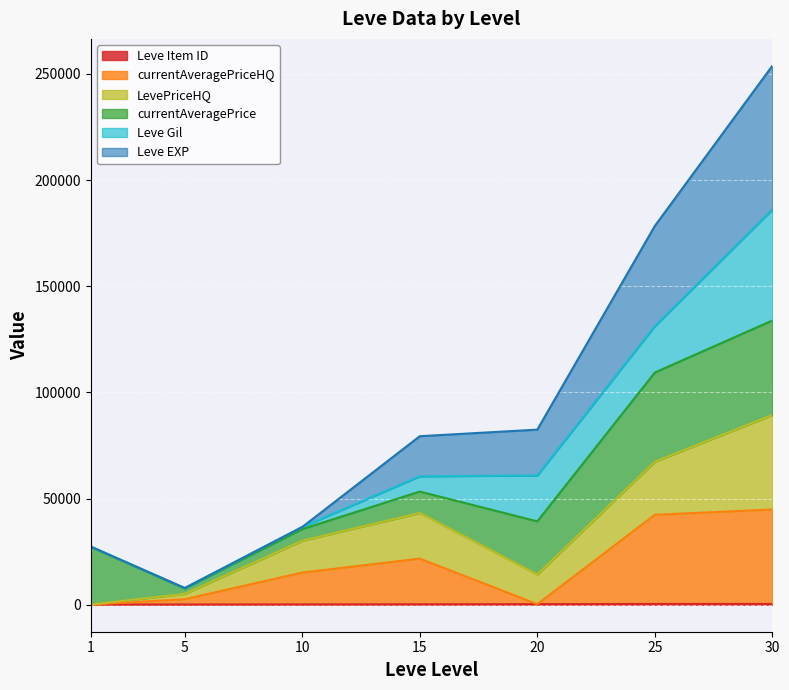

Which series has the largest total across all categories?

Leve EXP